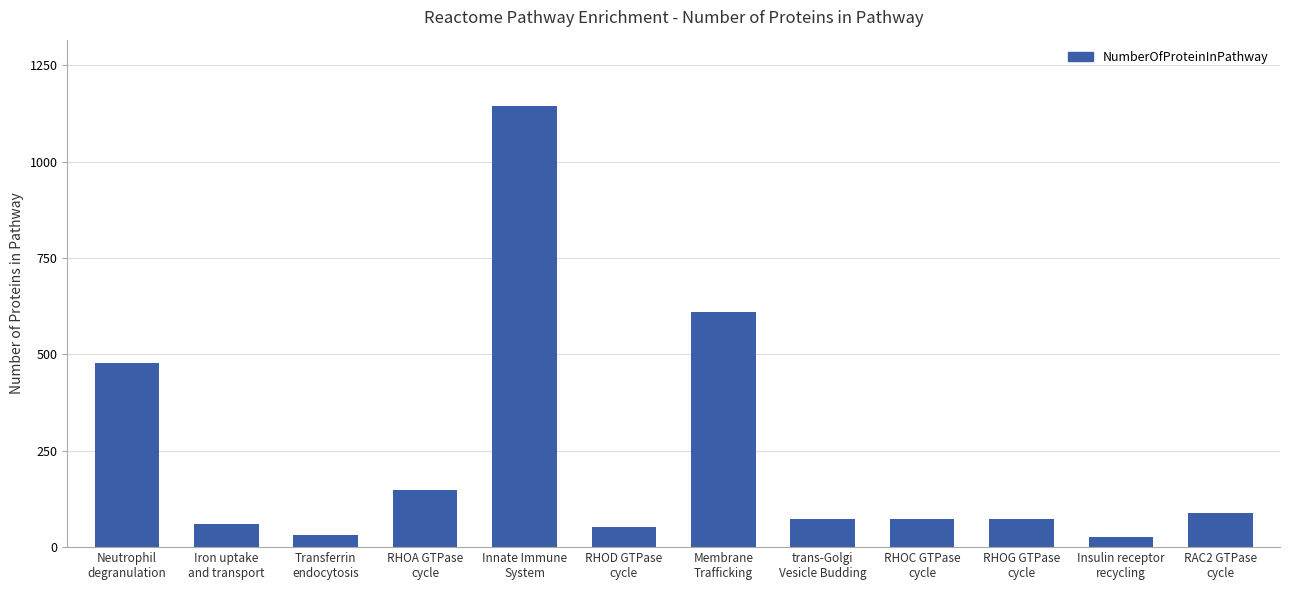

What is the label of the 7th bar from the left?

Membrane
Trafficking